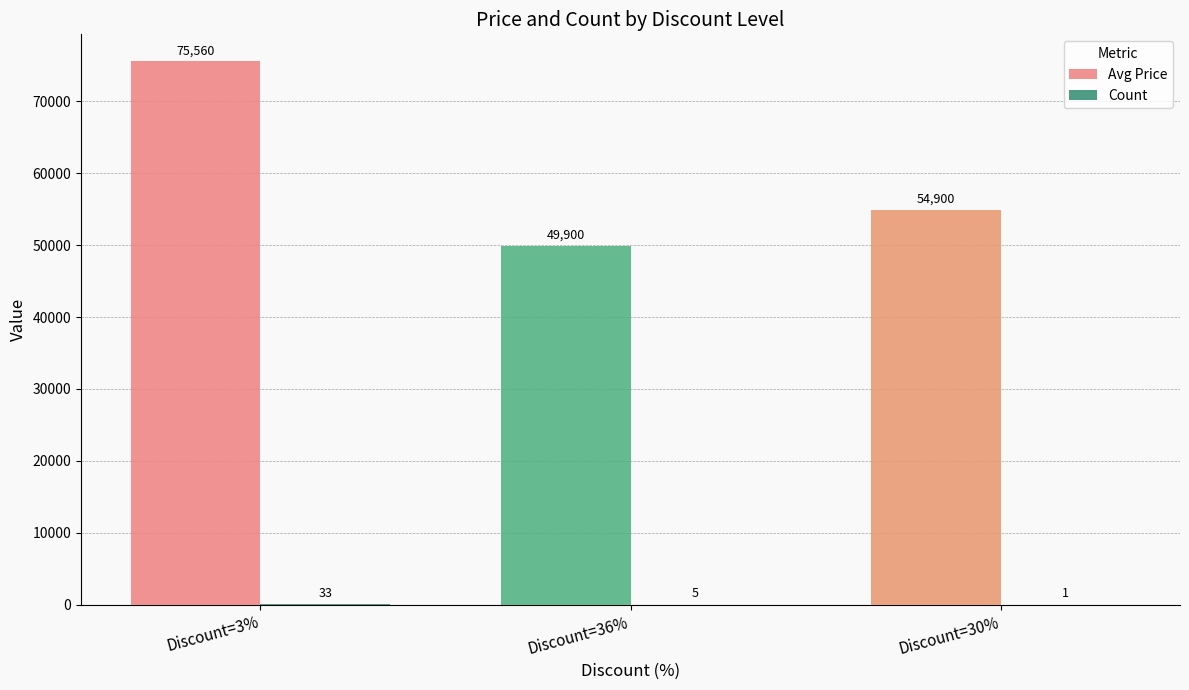

Are the bars horizontal?

No